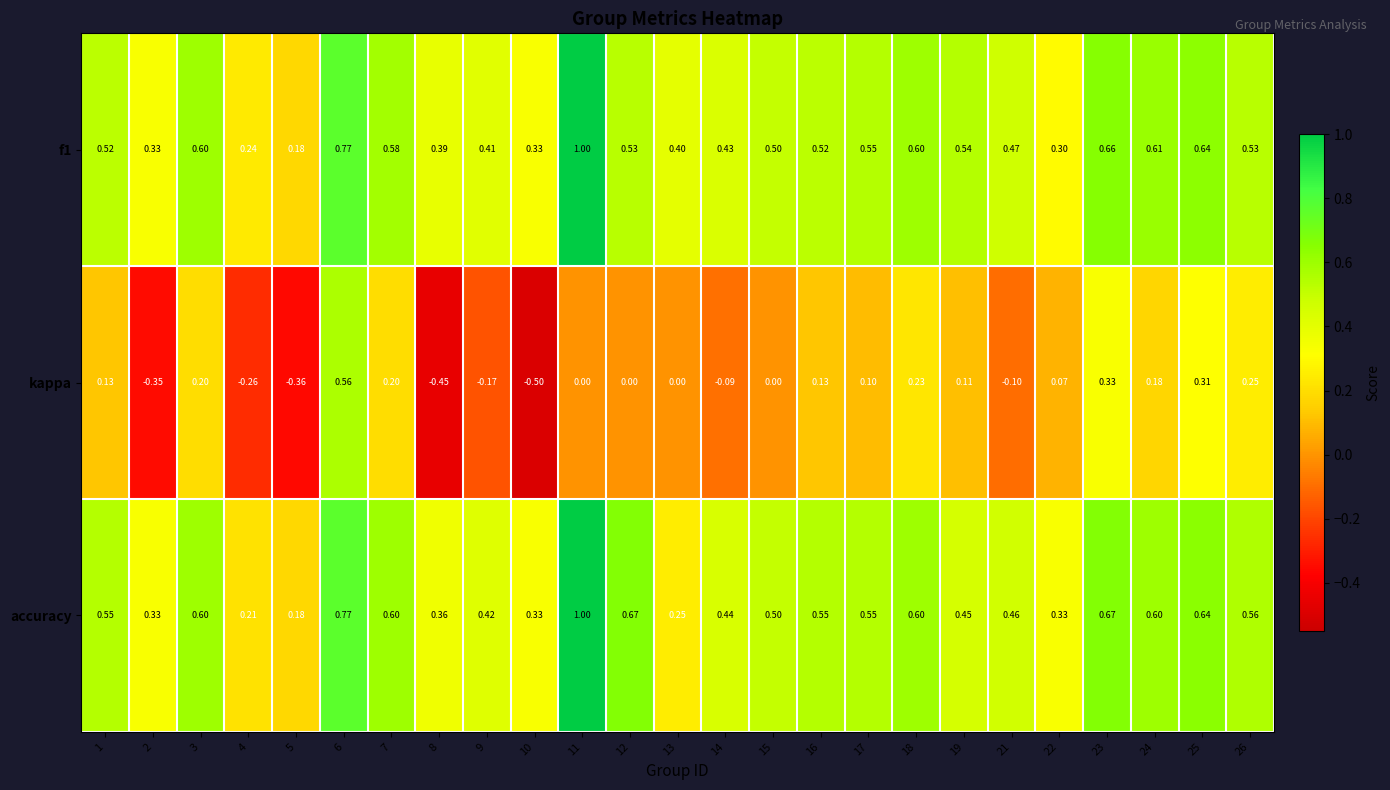

Which series has the widest spread of values?

kappa